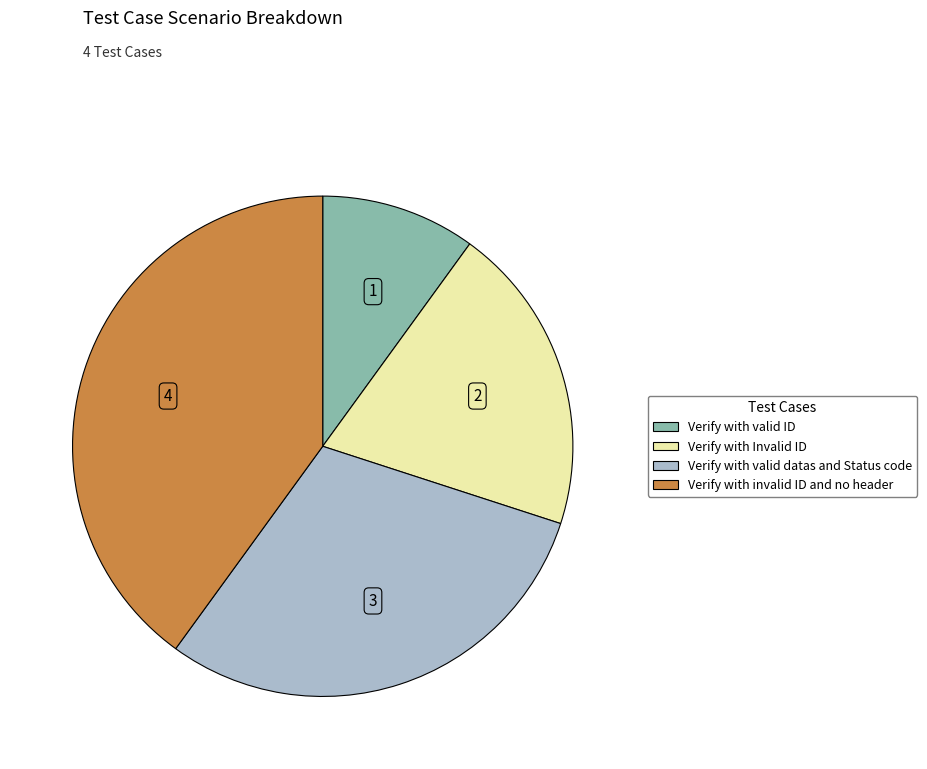

Between Verify with valid ID and Verify with valid datas and Status code, which is larger?

Verify with valid datas and Status code